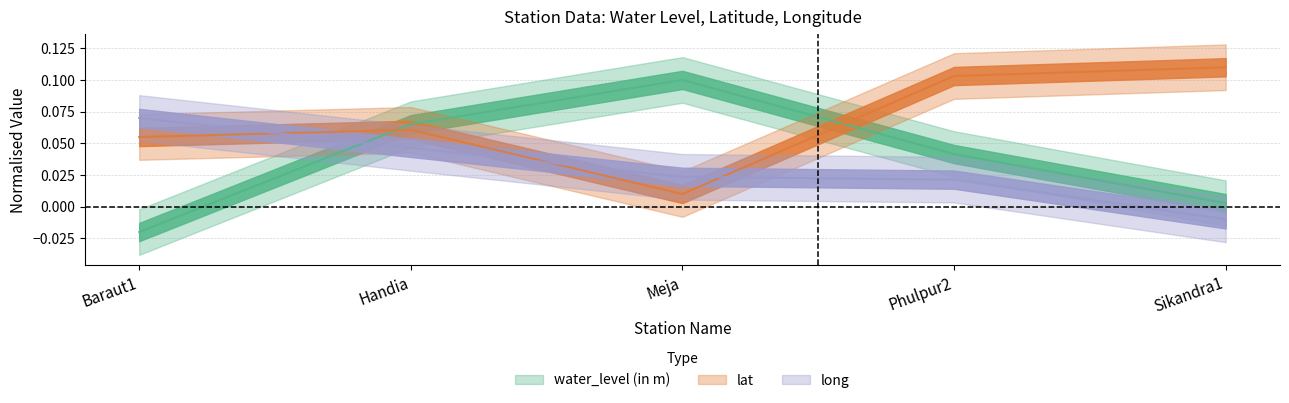

At which category is the sum across all series the highest?

Handia